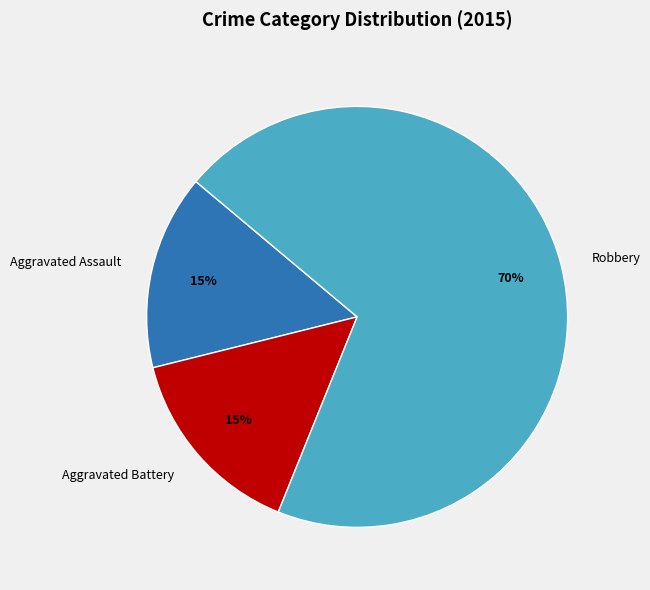

To the nearest percent, what is the average slice percentage?

33%